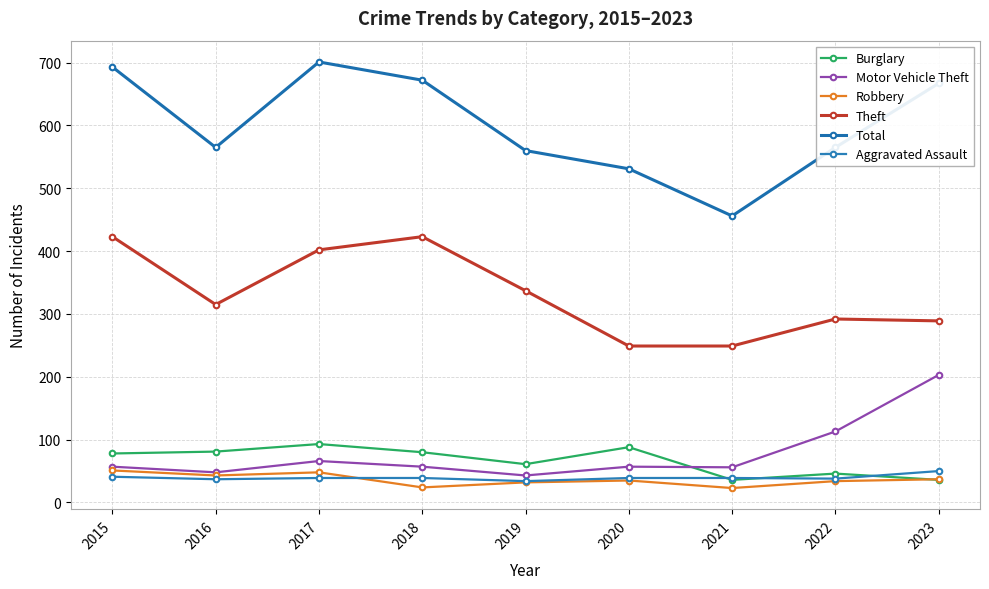

At which category is the sum across all series the highest?

2017